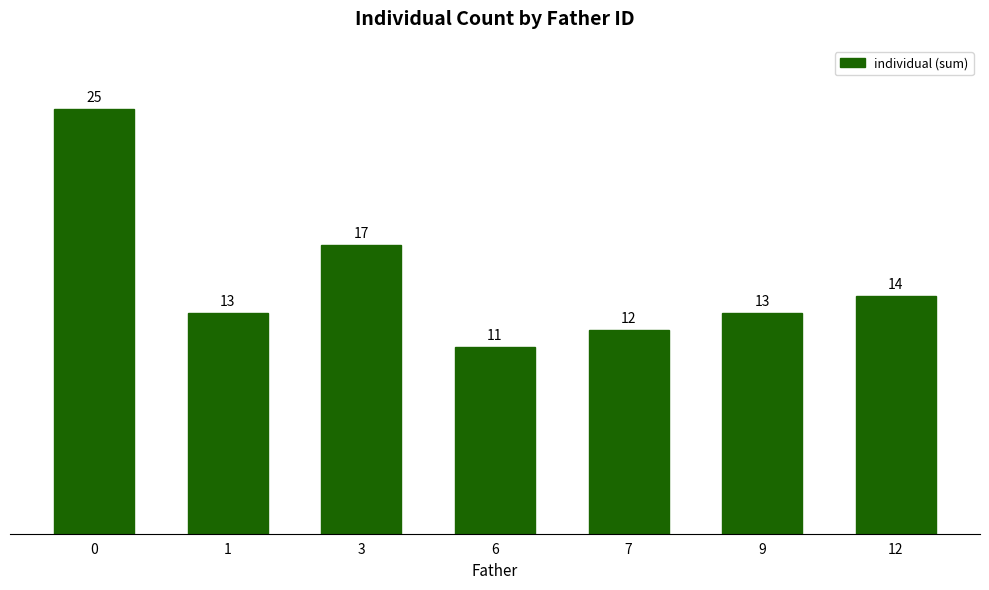

Does the chart contain stacked bars?

No